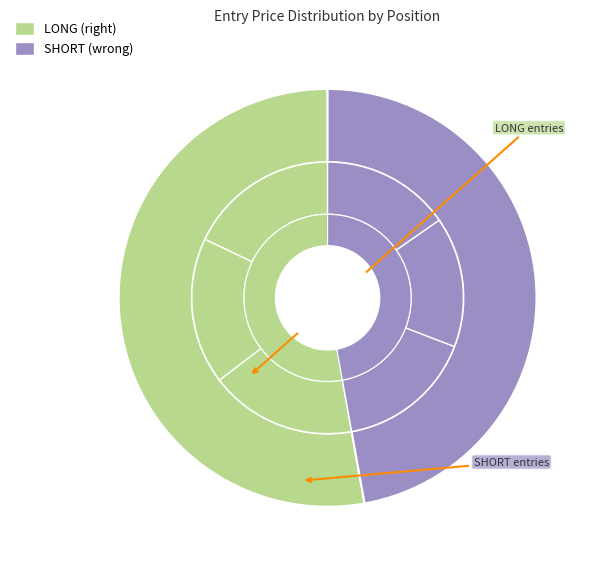

At 2, list the series in order from smallest to largest.

SHORT, LONG